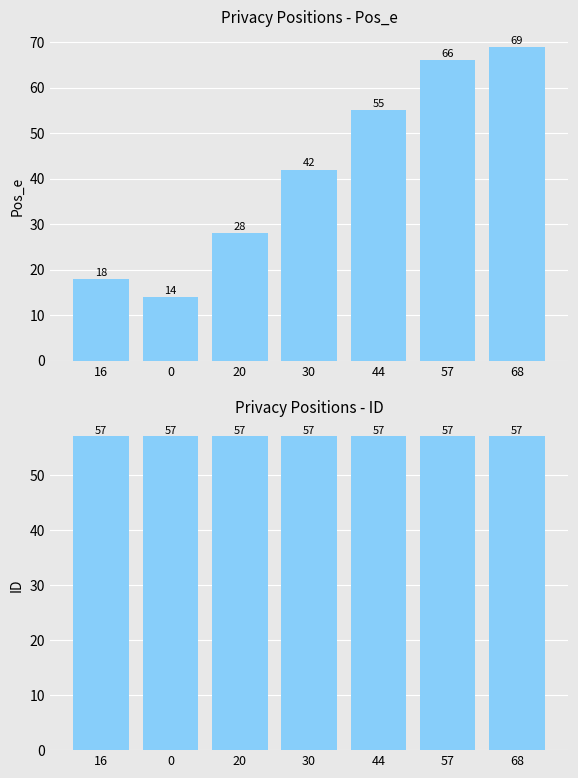

What are all the series names shown in the legend?

Pos_e, ID